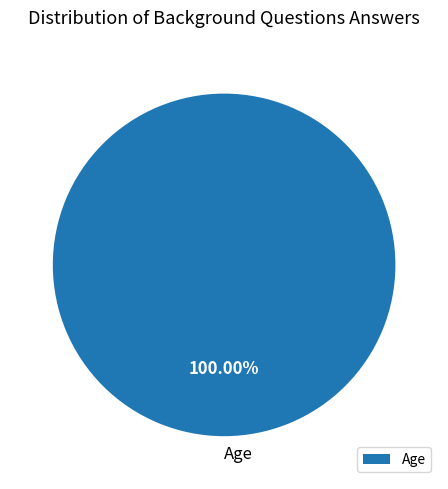

Rank the categories by value from lowest to highest.

Age